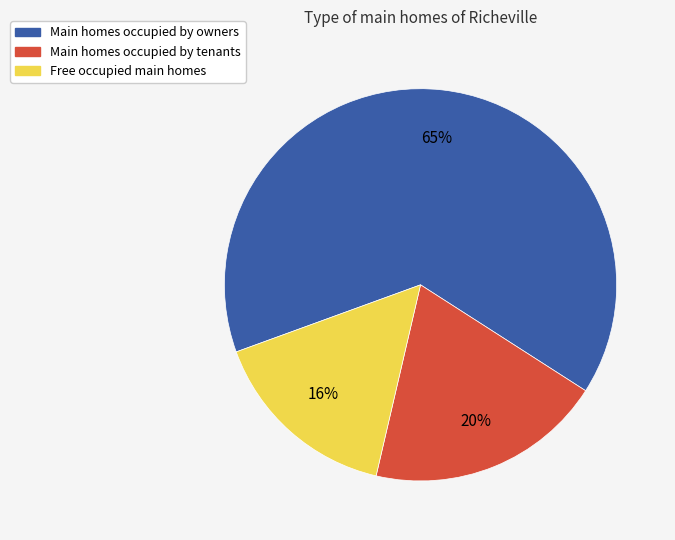

To the nearest percent, what is the average slice percentage?

33%